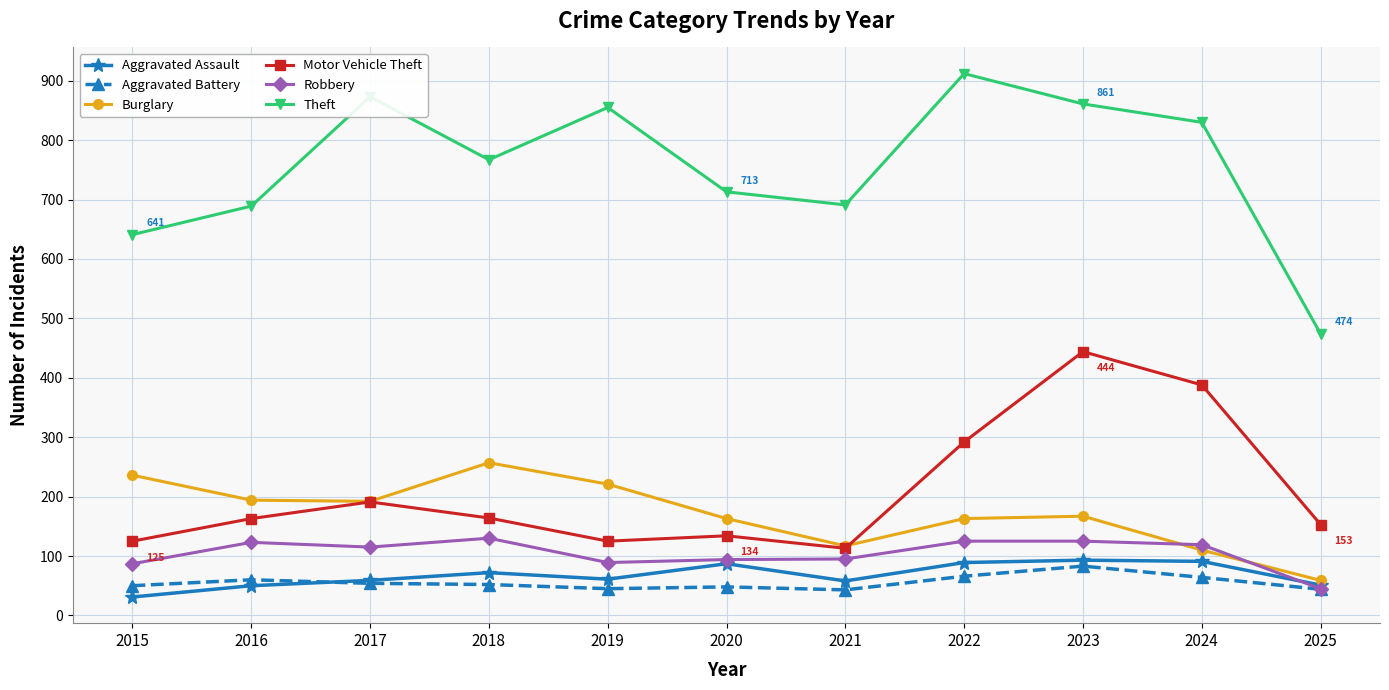

Does the chart have visible grid lines?

Yes